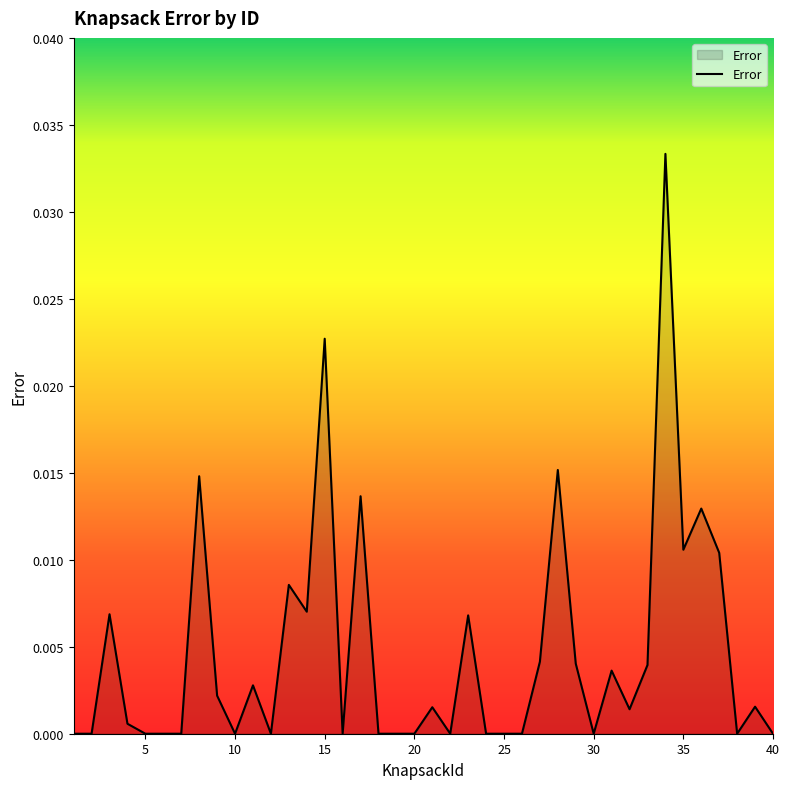

How many lines are shown in the chart?

1